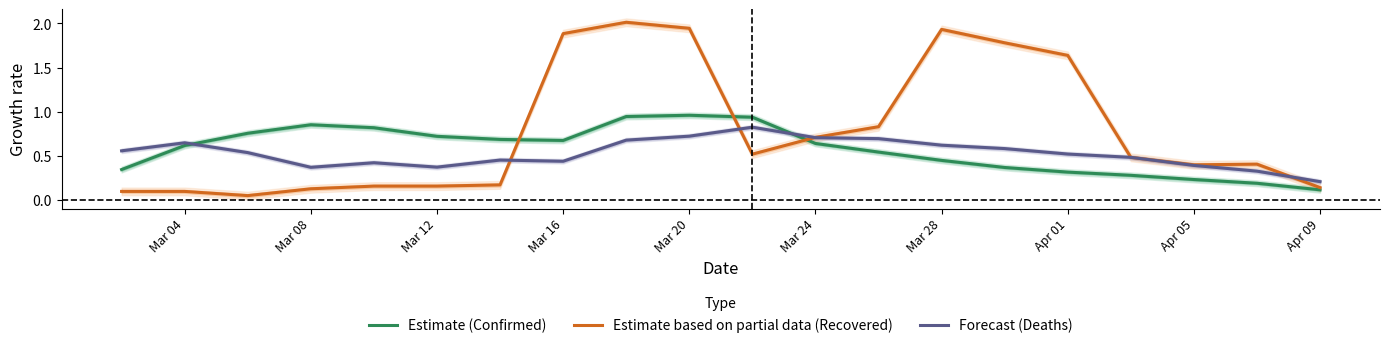

Which category has the lowest value in the Forecast (Deaths) series?

Apr 09